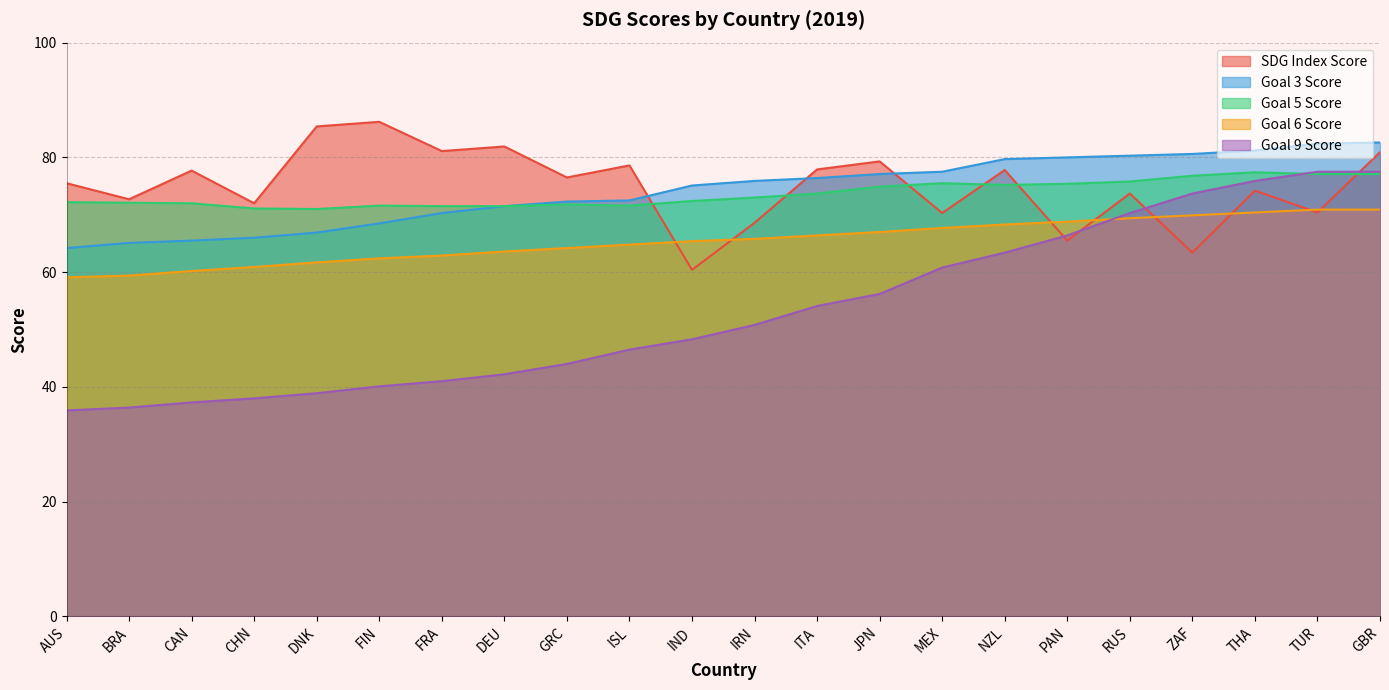

Reading right to left, transcribe all the data shown in this chart.

SDG Index Score: GBR=80.9	TUR=70.4	THA=74.2	ZAF=63.4	RUS=73.7	PAN=65.5	NZL=77.8	MEX=70.3	JPN=79.3	ITA=77.9	IRN=68.6	IND=60.4	ISL=78.6	GRC=76.5	DEU=81.9	FRA=81.1	FIN=86.2	DNK=85.4	CHN=72.0	CAN=77.7	BRA=72.7	AUS=75.5
Goal 3 Score: GBR=82.6	TUR=82.4	THA=81.2	ZAF=80.6	RUS=80.3	PAN=80.0	NZL=79.7	MEX=77.5	JPN=77.1	ITA=76.4	IRN=75.9	IND=75.1	ISL=72.5	GRC=72.3	DEU=71.5	FRA=70.3	FIN=68.5	DNK=66.9	CHN=66.0	CAN=65.5	BRA=65.1	AUS=64.2
Goal 5 Score: GBR=77.1	TUR=77.1	THA=77.4	ZAF=76.8	RUS=75.8	PAN=75.4	NZL=75.2	MEX=75.5	JPN=74.9	ITA=73.7	IRN=73.0	IND=72.4	ISL=71.6	GRC=71.8	DEU=71.5	FRA=71.5	FIN=71.6	DNK=71.0	CHN=71.1	CAN=72.0	BRA=72.1	AUS=72.2
Goal 6 Score: GBR=70.9	TUR=70.9	THA=70.4	ZAF=69.9	RUS=69.4	PAN=68.8	NZL=68.3	MEX=67.7	JPN=67.0	ITA=66.4	IRN=65.8	IND=65.4	ISL=64.8	GRC=64.2	DEU=63.6	FRA=62.9	FIN=62.4	DNK=61.7	CHN=60.9	CAN=60.2	BRA=59.4	AUS=59.1
Goal 9 Score: GBR=77.5	TUR=77.5	THA=75.9	ZAF=73.7	RUS=70.3	PAN=66.4	NZL=63.4	MEX=60.8	JPN=56.2	ITA=54.1	IRN=50.8	IND=48.3	ISL=46.5	GRC=44.0	DEU=42.2	FRA=41.0	FIN=40.1	DNK=38.9	CHN=38.0	CAN=37.3	BRA=36.4	AUS=35.9